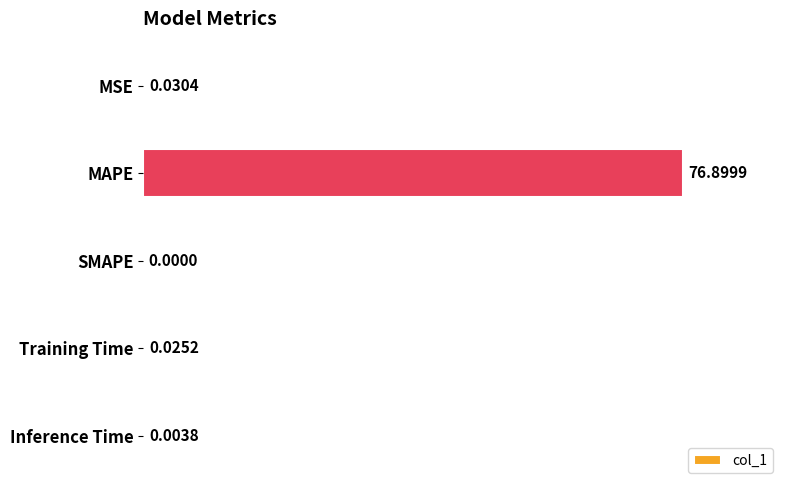

How many distinct data groups are displayed?

1